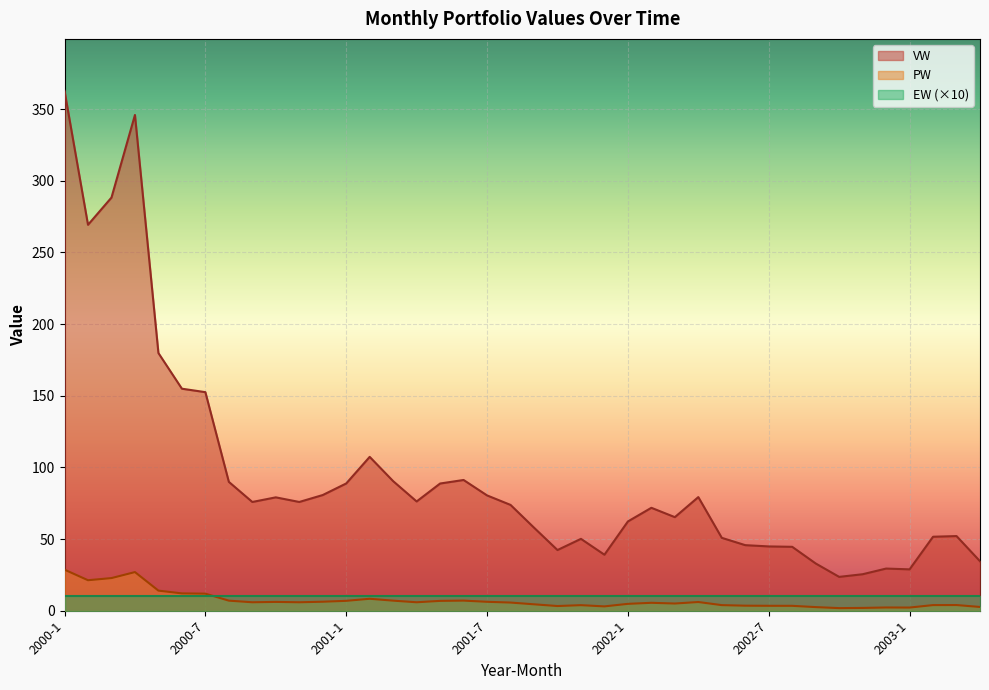

True or false: VW has a value of 75.9 at 2000-9.

True